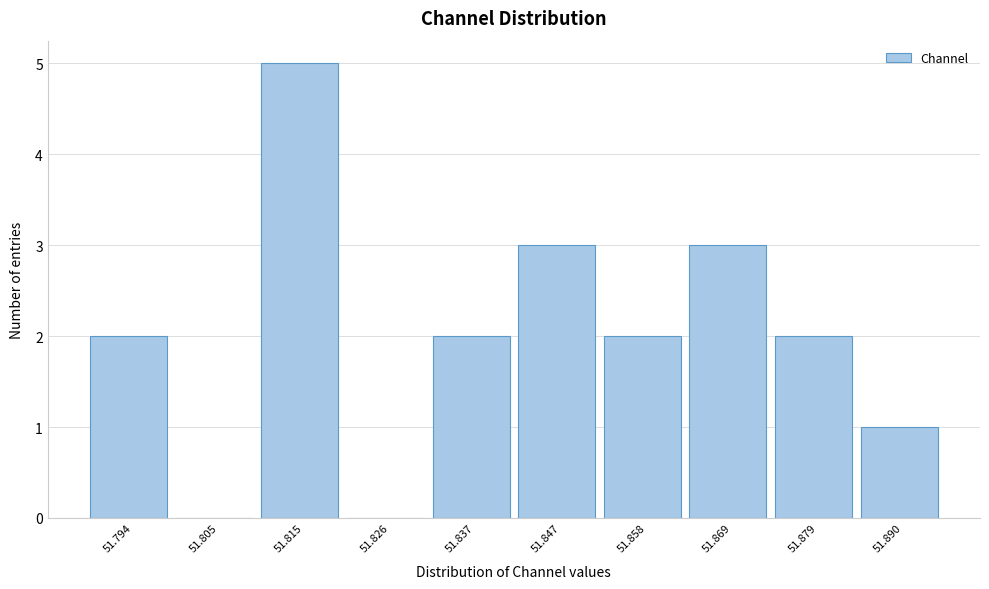

Reading left to right, list every bar in this chart as the range it spans on the x-axis followed by its height. Neither the bar edges nor the heights are printed on the chart, so give them approximately, as read against the axes.

51.788 to 51.800: 2
51.800 to 51.810: 0
51.810 to 51.820: 5
51.820 to 51.832: 0
51.832 to 51.842: 2
51.842 to 51.852: 3
51.852 to 51.864: 2
51.864 to 51.874: 3
51.874 to 51.884: 2
51.884 to 51.896: 1